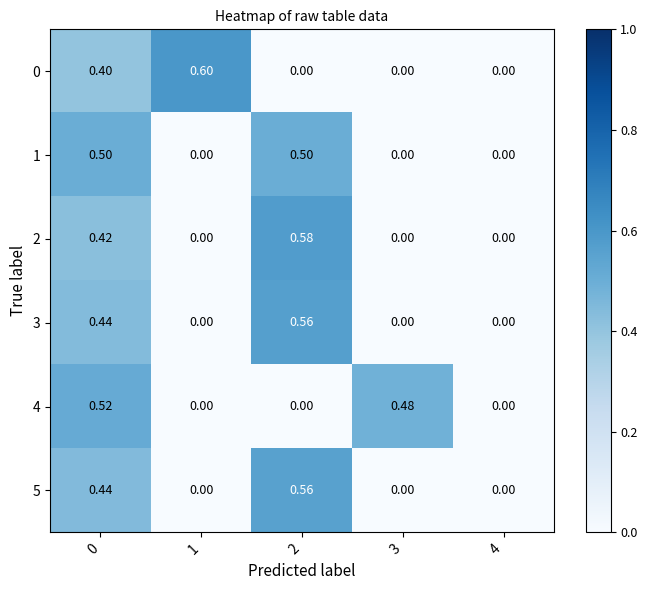

Is the value of 5 at 4 greater than the value of 2 at 0?

No